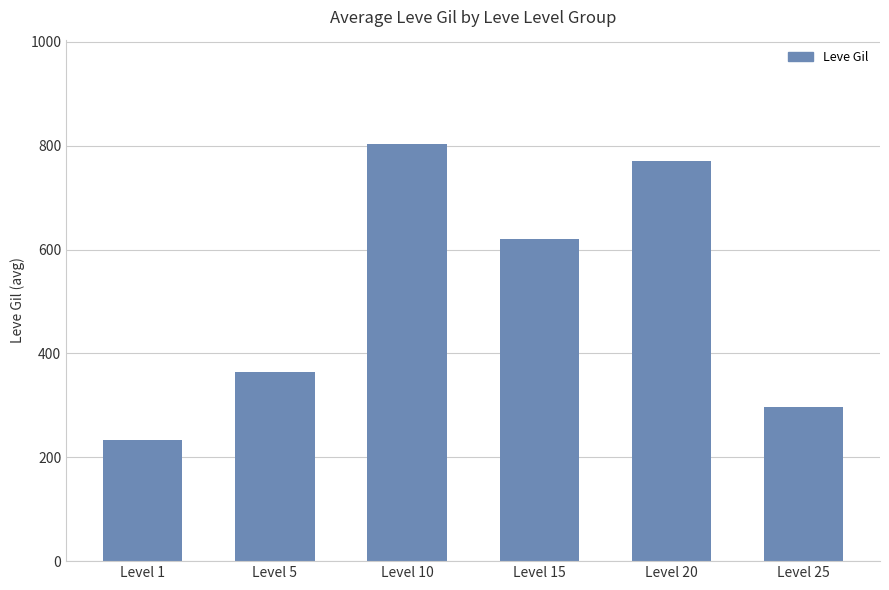

What is the change in value from Level 15 to Level 20?

+150.0